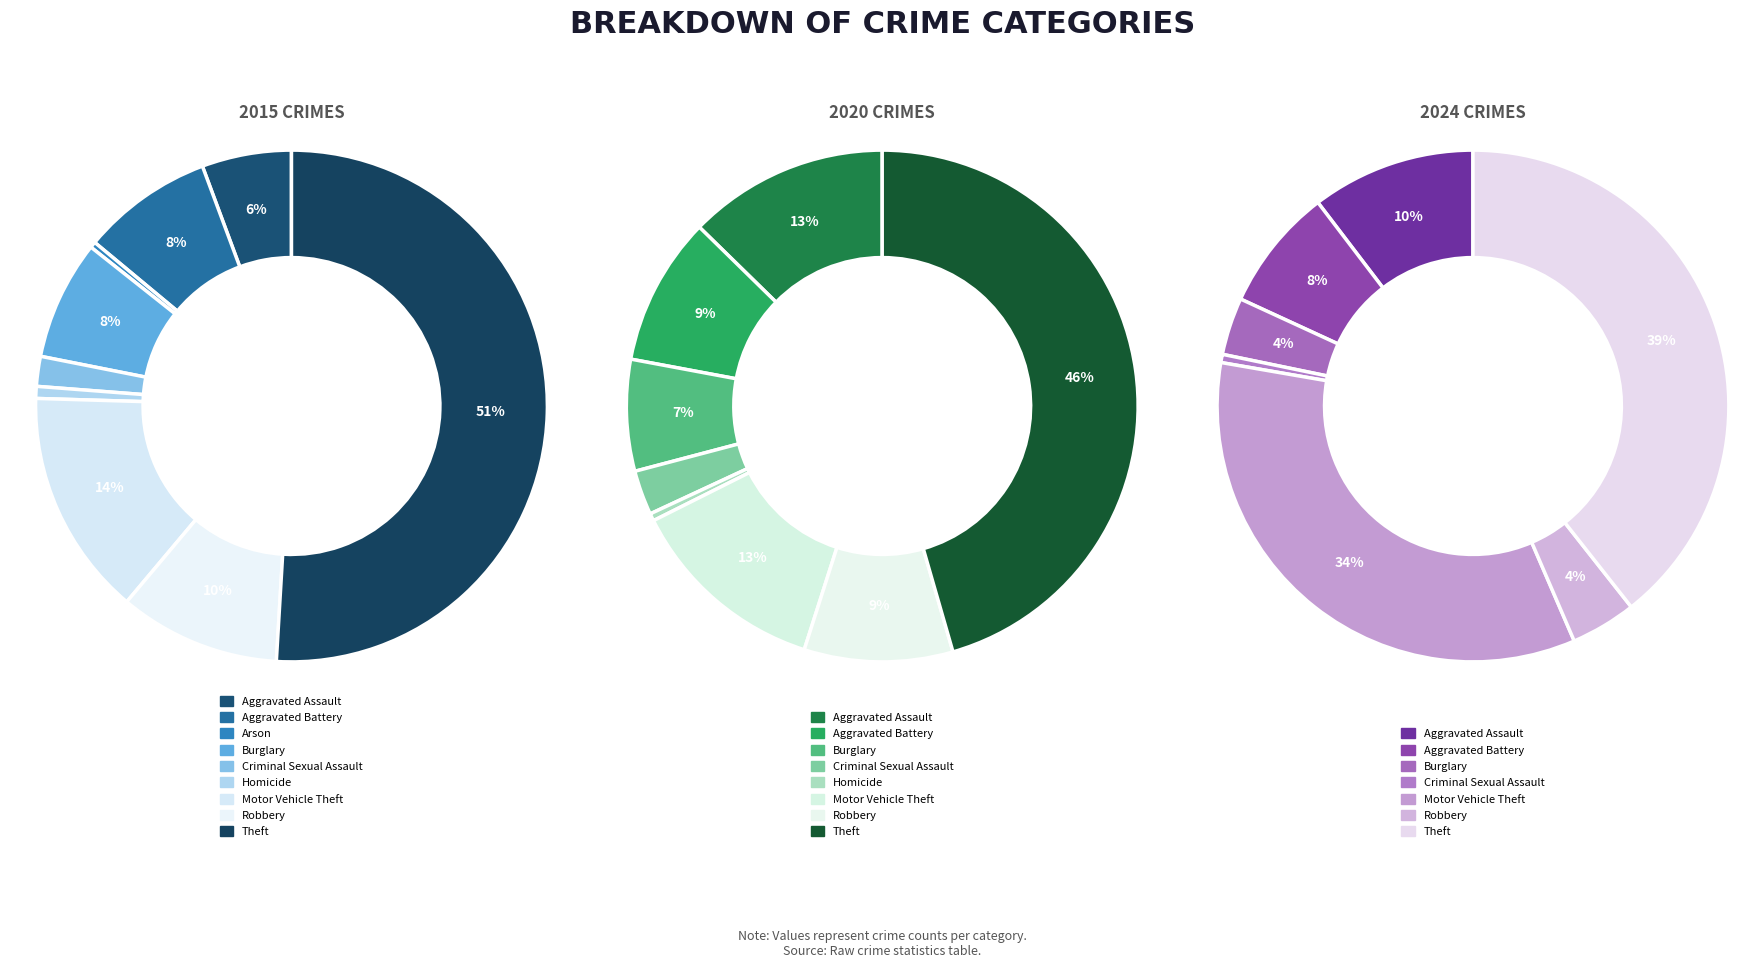

To the nearest percent, what is the difference between the largest and smallest slice percentages?

46%